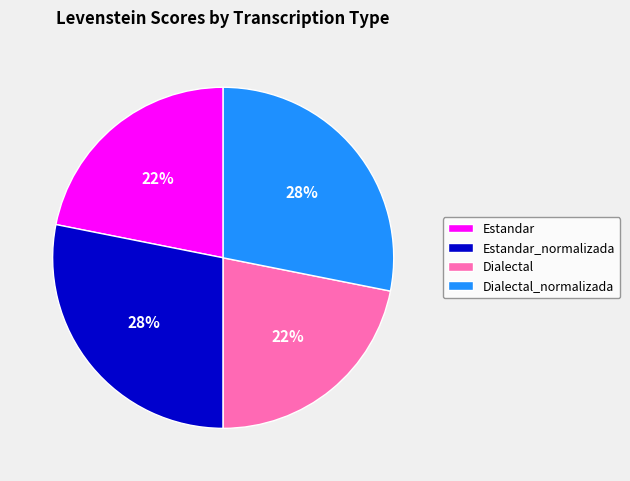

To the nearest percent, what is the combined percentage of Estandar_normalizada and Dialectal?

50%